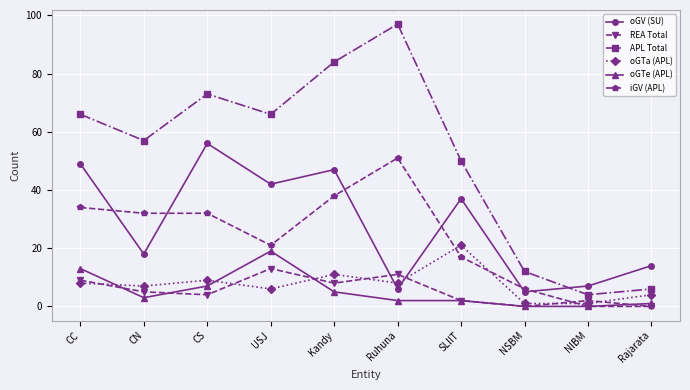

What are all the series names shown in the legend?

oGV (SU), REA Total, APL Total, oGTa (APL), oGTe (APL), iGV (APL)